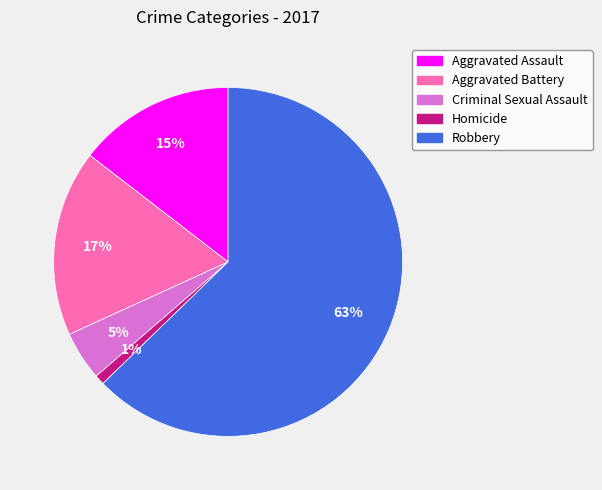

Does Aggravated Battery represent more than half of the total?

No